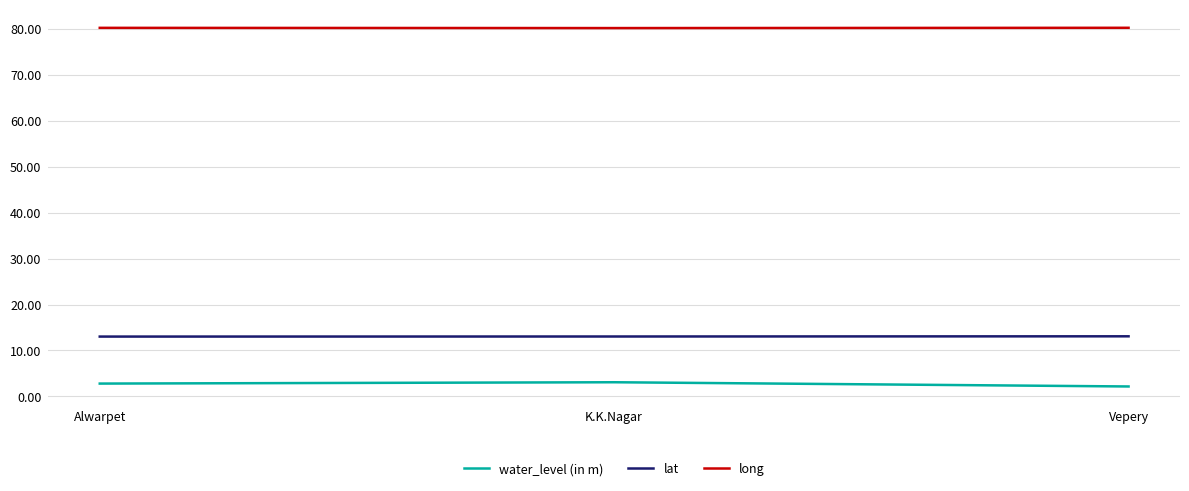

What position from the left is K.K.Nagar?

2